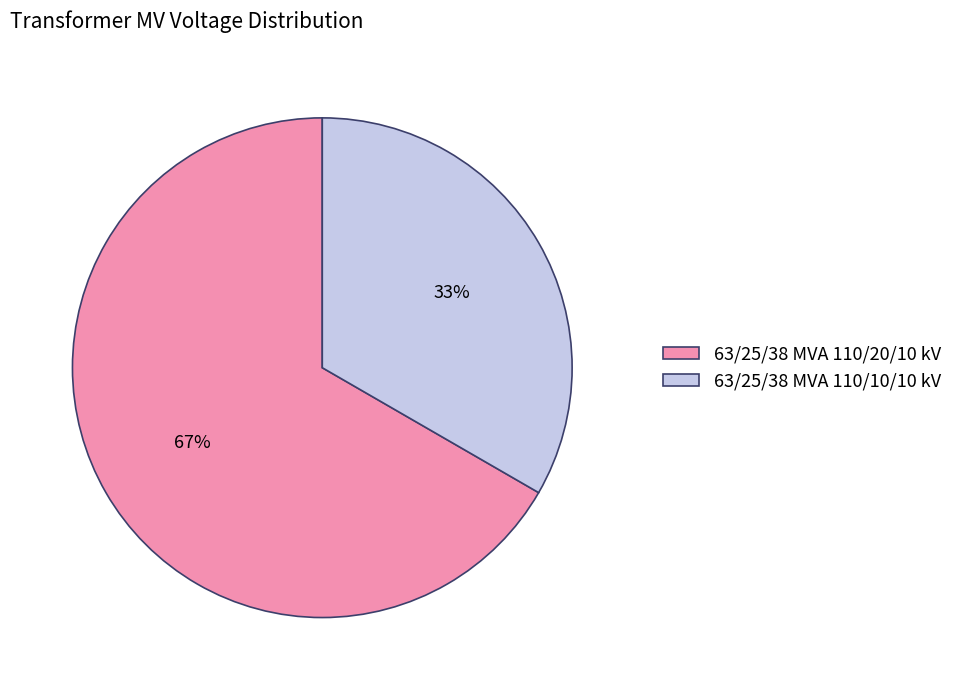

The 63/25/38 MVA 110/20/10 kV slice represents 67% of the pie. True or false?

True